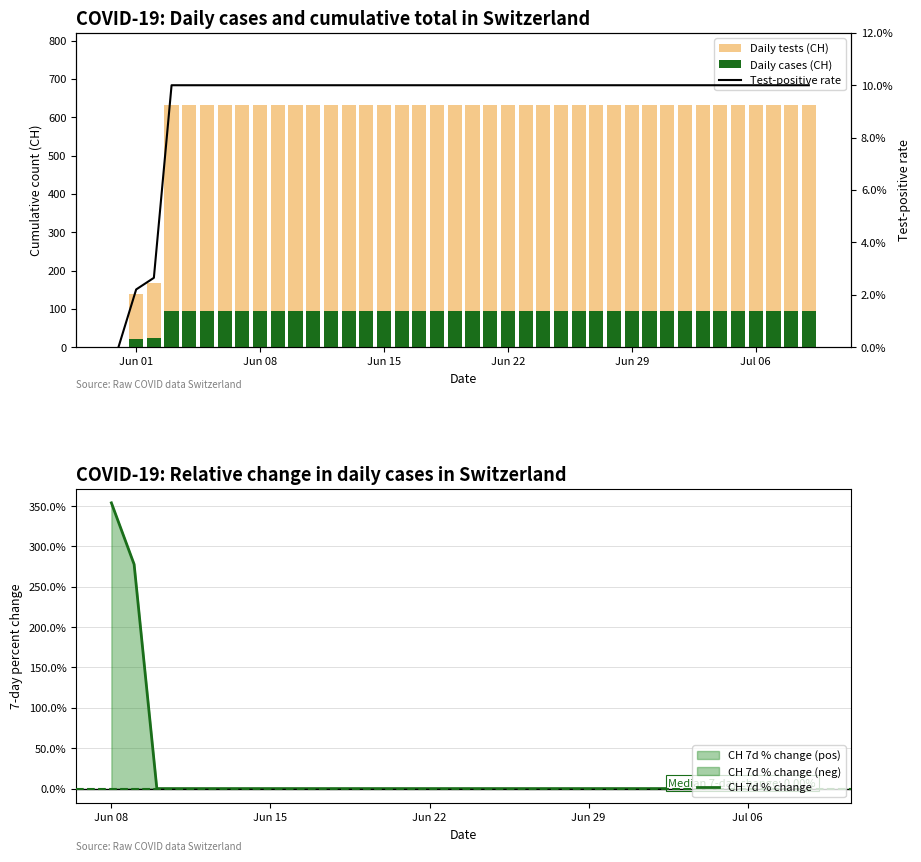

List the series in order of their peak value, lowest first.

Daily cases (CH), CH 7d % change, Test-positive rate, Daily tests (CH)